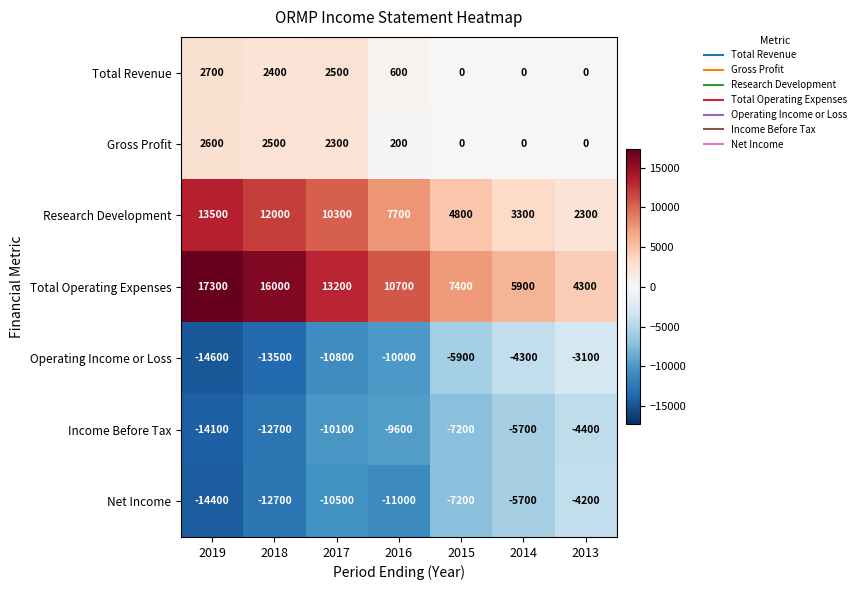

The value of Gross Profit at 2016 is 277. True or false?

False